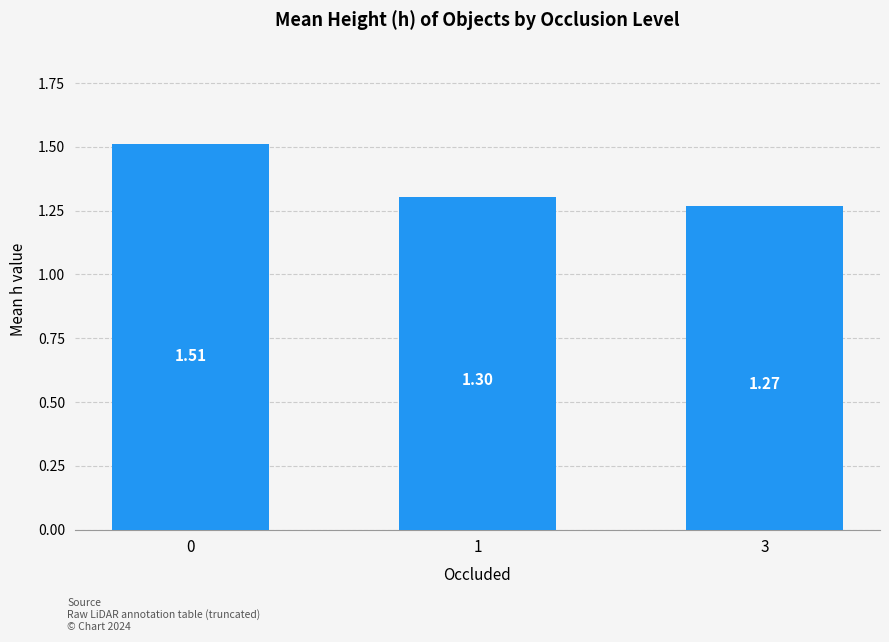

Between 1 and 3, which is larger?

1